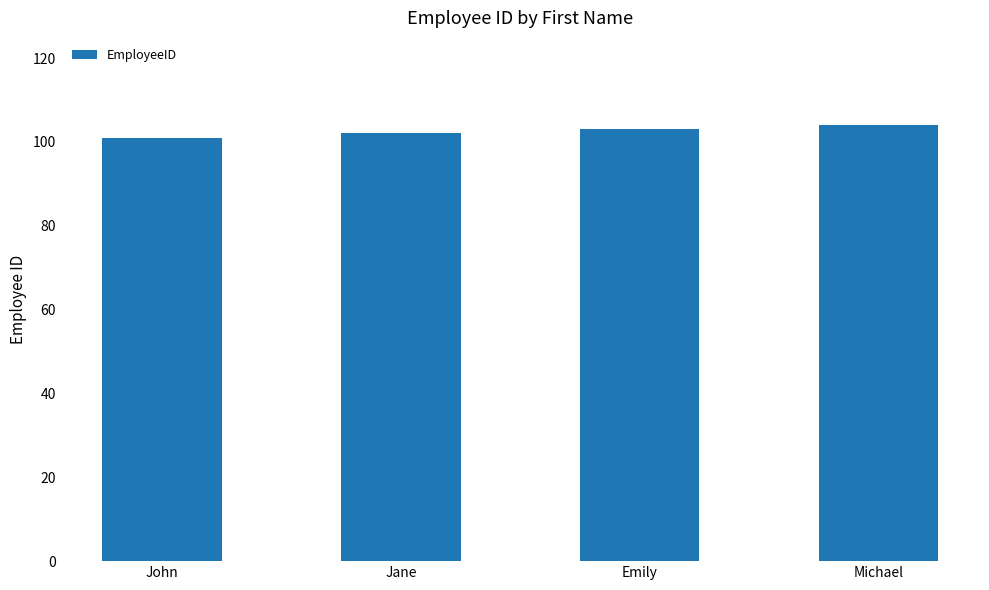

Is it true that the value at Emily is 49?

False